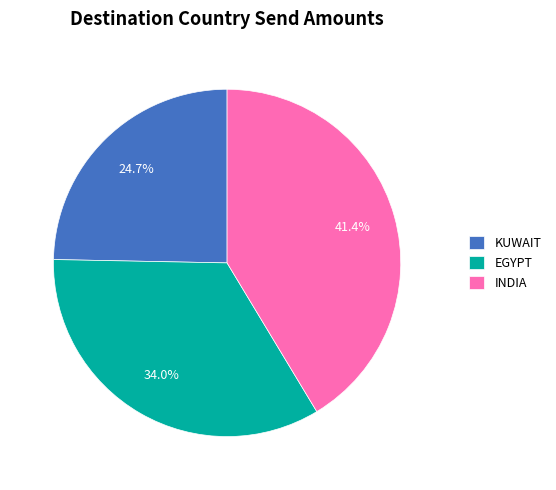

What percentage do KUWAIT and EGYPT together represent?

58.6%